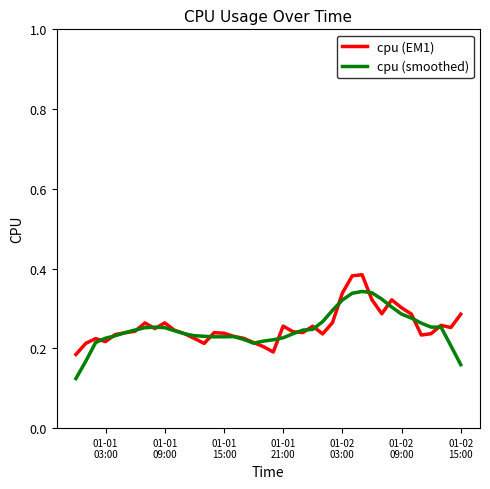

What are all the series names shown in the legend?

cpu (EM1), cpu (smoothed)